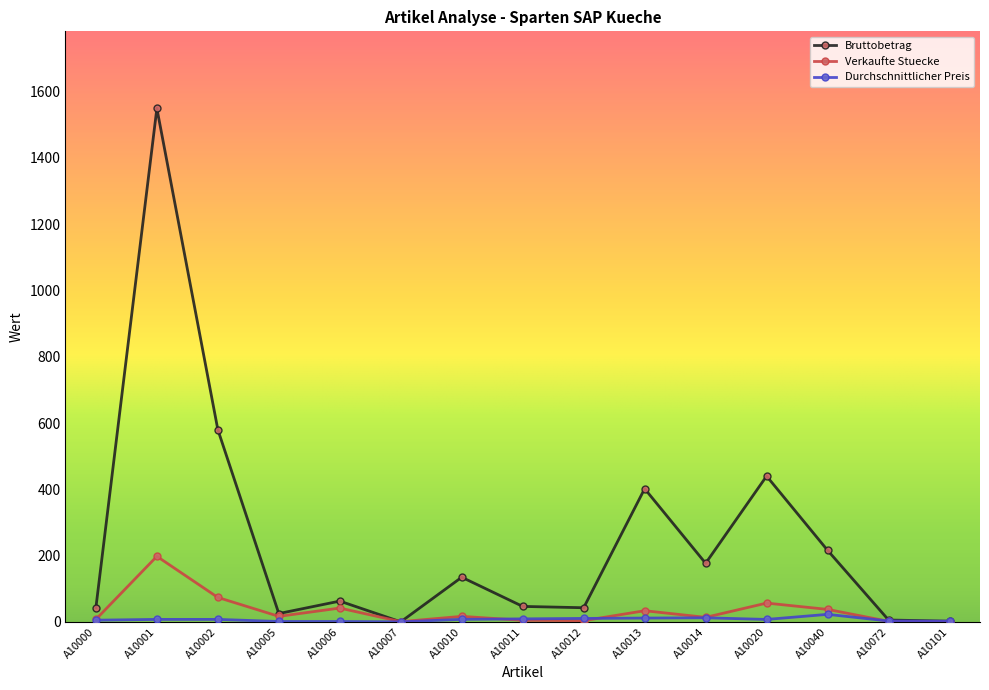

At which category is the sum across all series the highest?

A10001